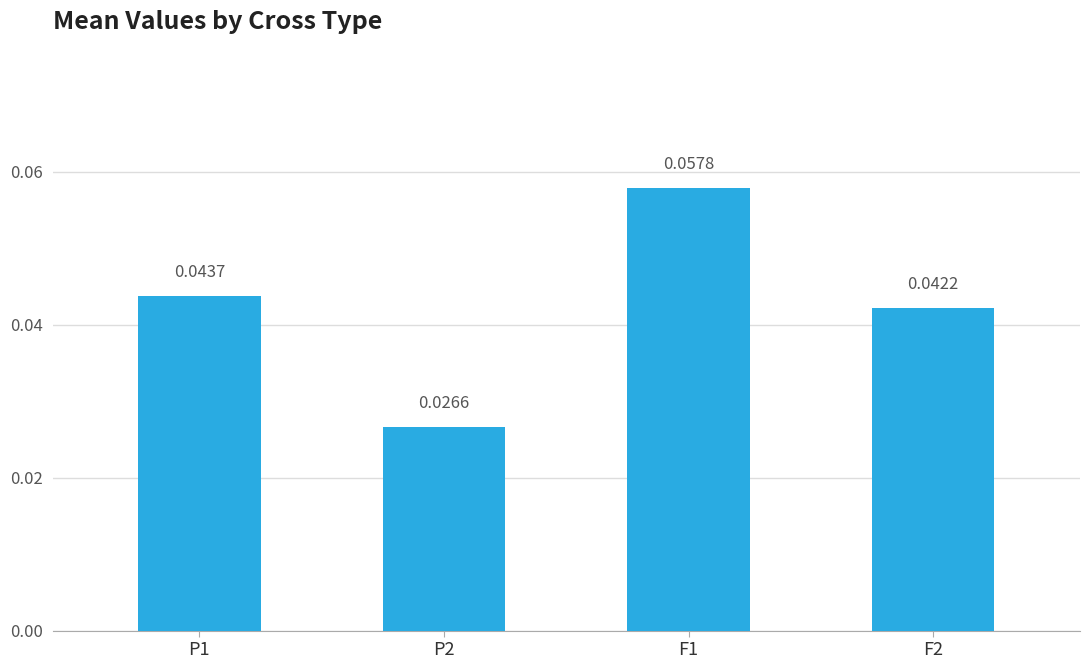

Between F2 and P1, which is larger?

P1